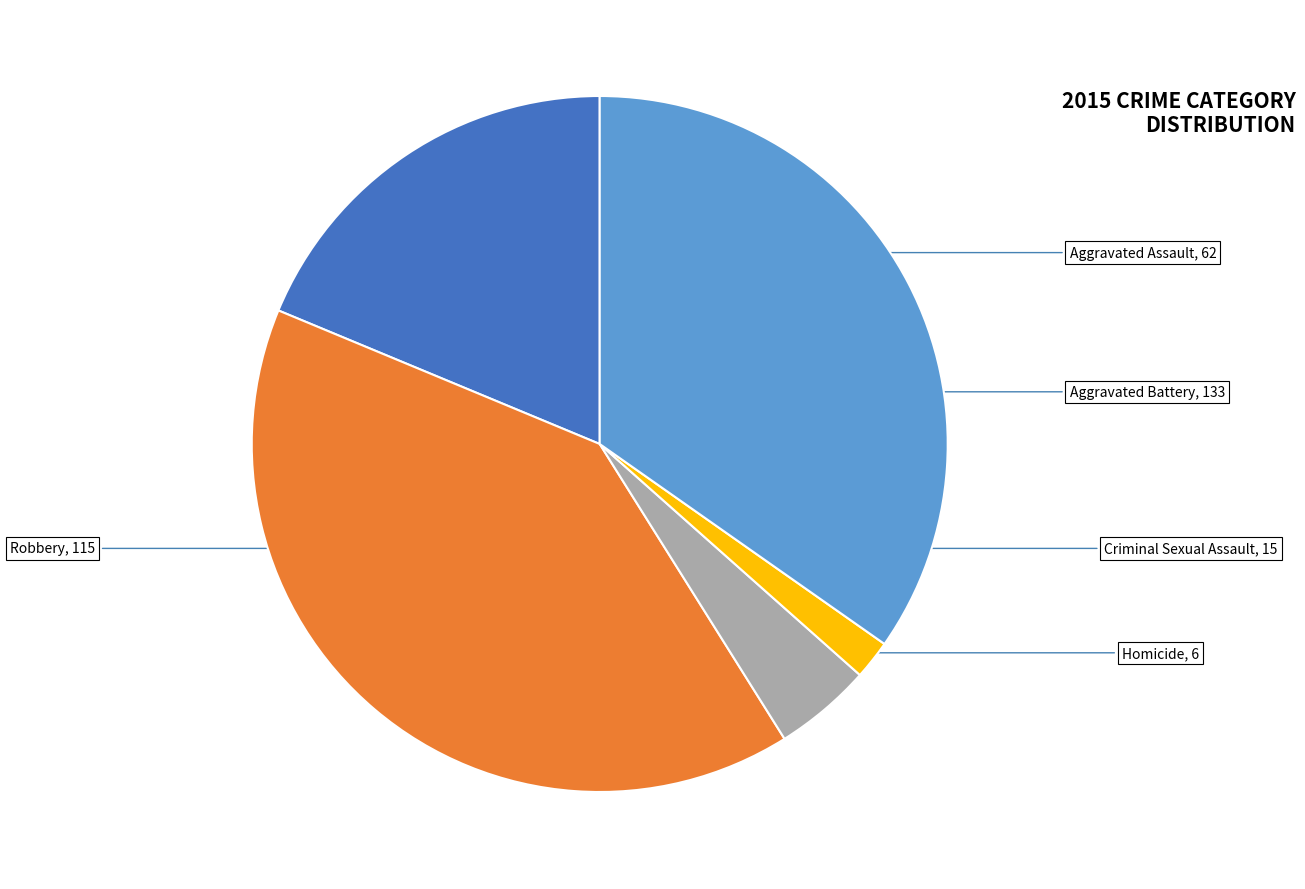

How many slices are in this pie chart?

5